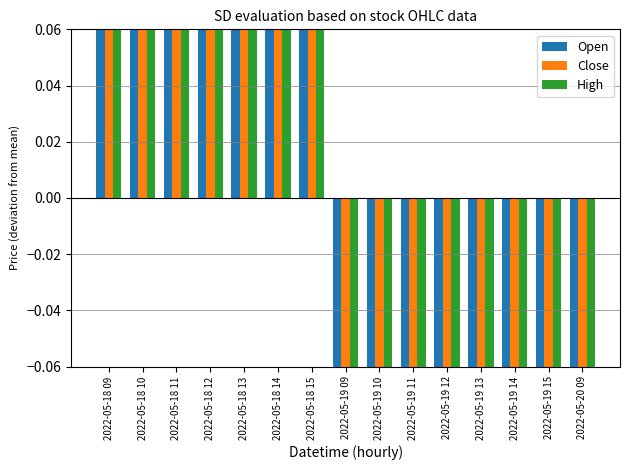

What is the sum of the Open values at 2022-05-18 09 and 2022-05-19 15?

0.3